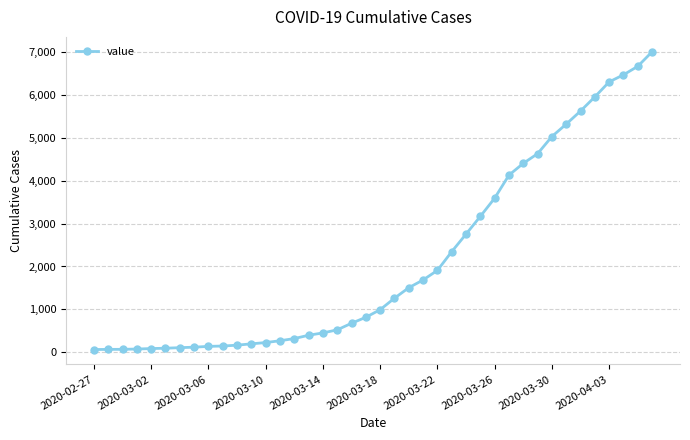

What is the sum of all values?

85740